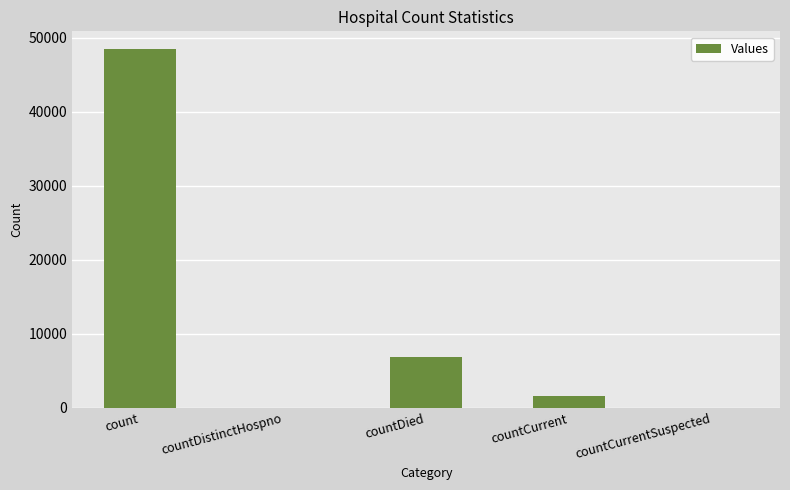

Between countCurrentSuspected and countDied, which is larger?

countDied